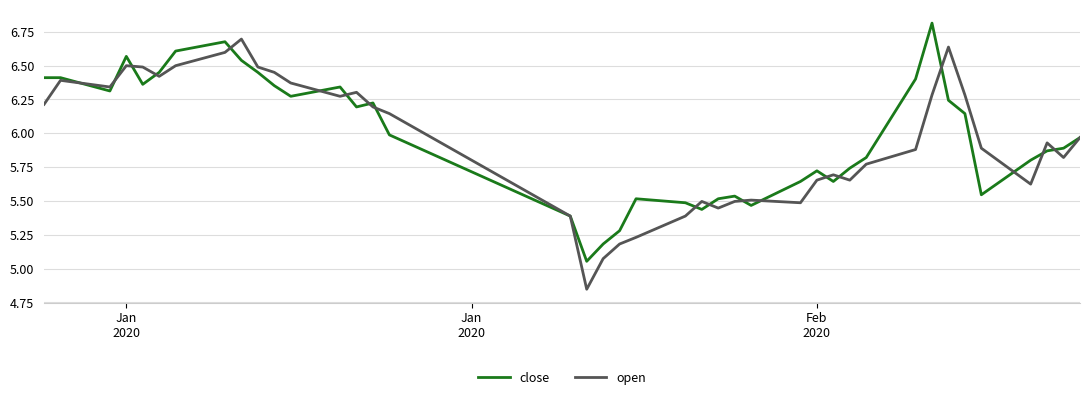

Which series has the largest range (max minus min)?

open